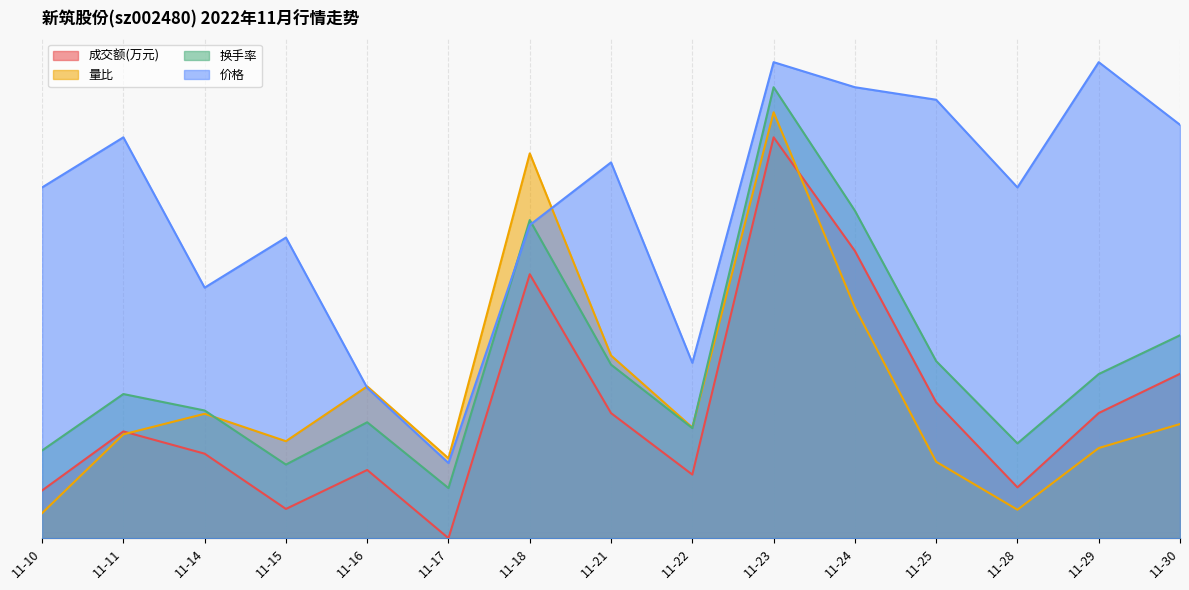

True or false: 换手率 has more than 0 points higher than both neighbors.

True